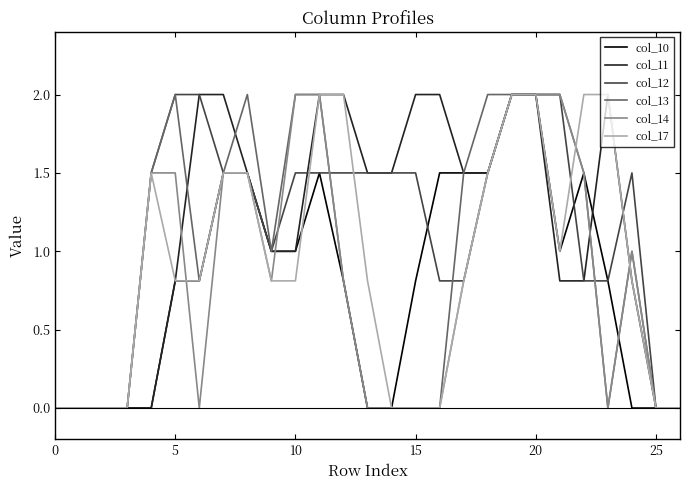

What is the average value of the col_14 series?

0.8